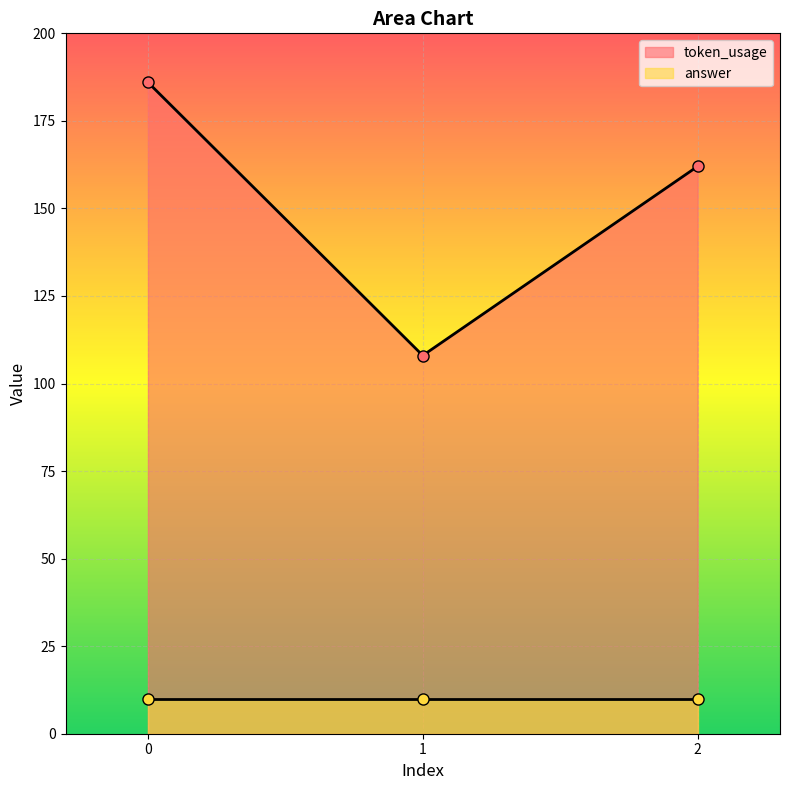

What is the difference between the maximum and minimum values?

78